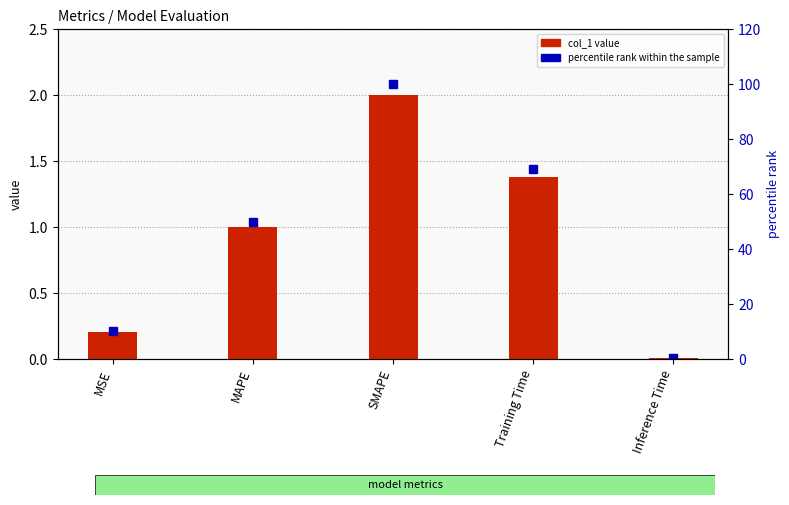

Which series changed the most between Training Time and Inference Time?

percentile rank within the sample